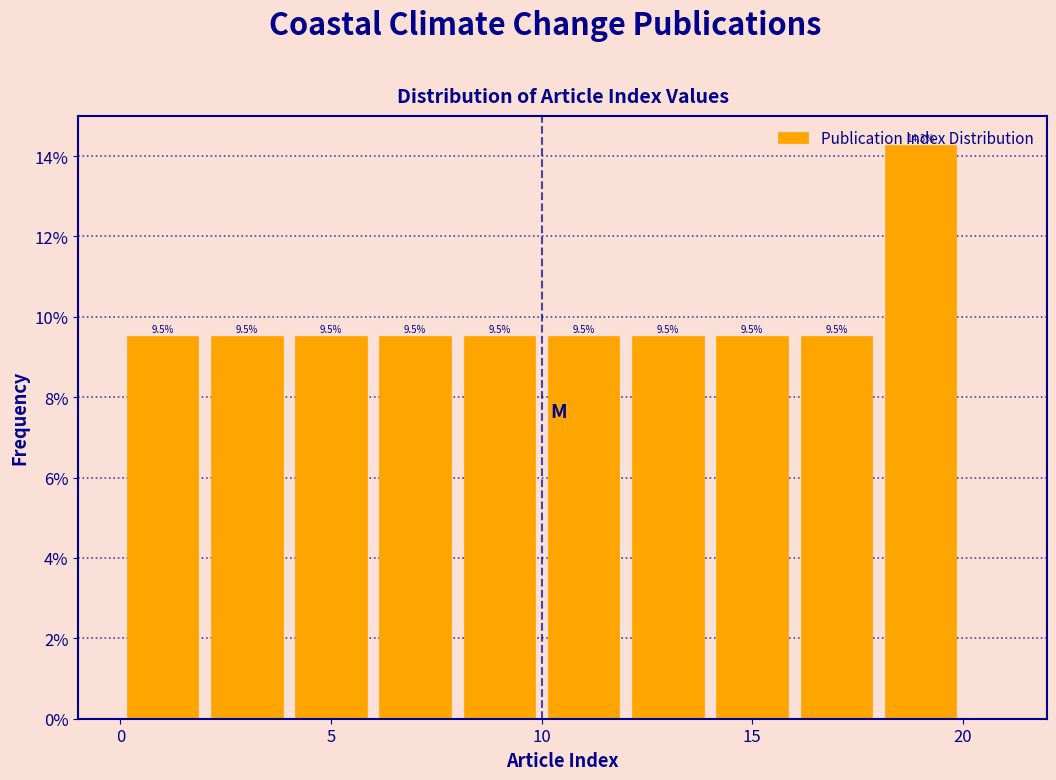

What is the height of the bar covering 10 to 12 on the x-axis?

9.5